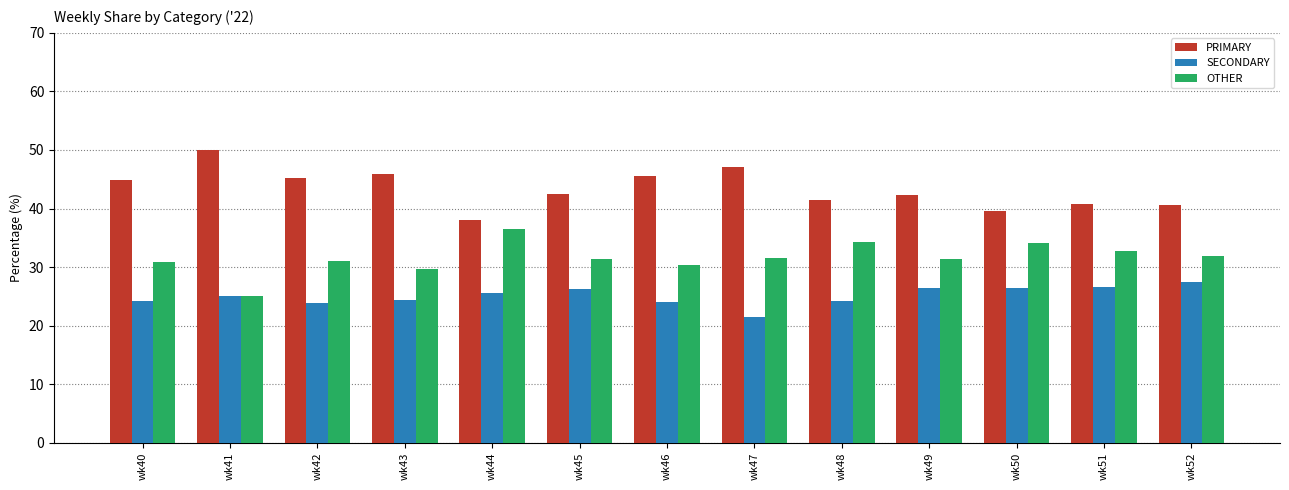

What is the value of the OTHER bar at the 5th from the left?

36.4